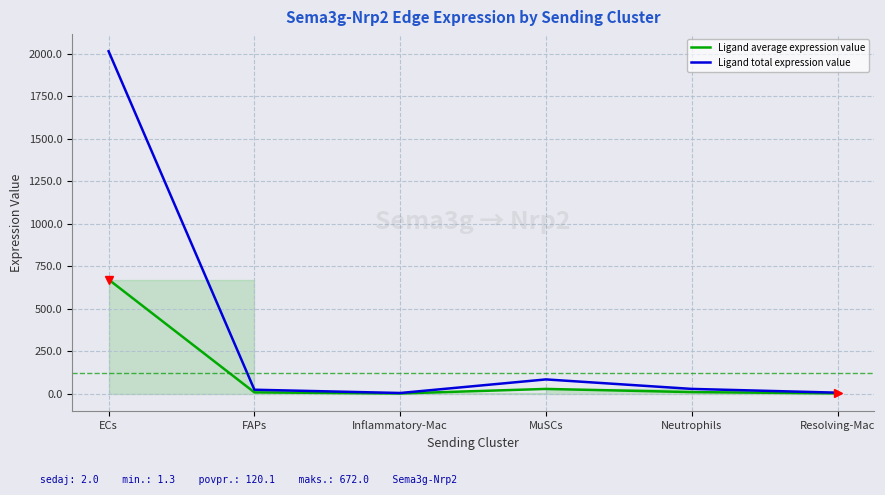

At which category does the chart reach its peak across all series?

ECs